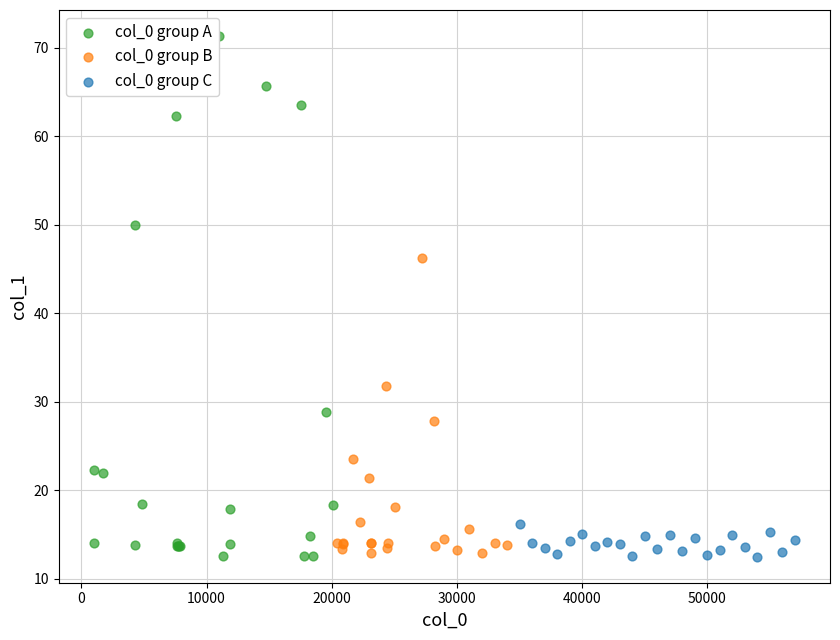

Which series contains the highest Y value?

col_0 group A